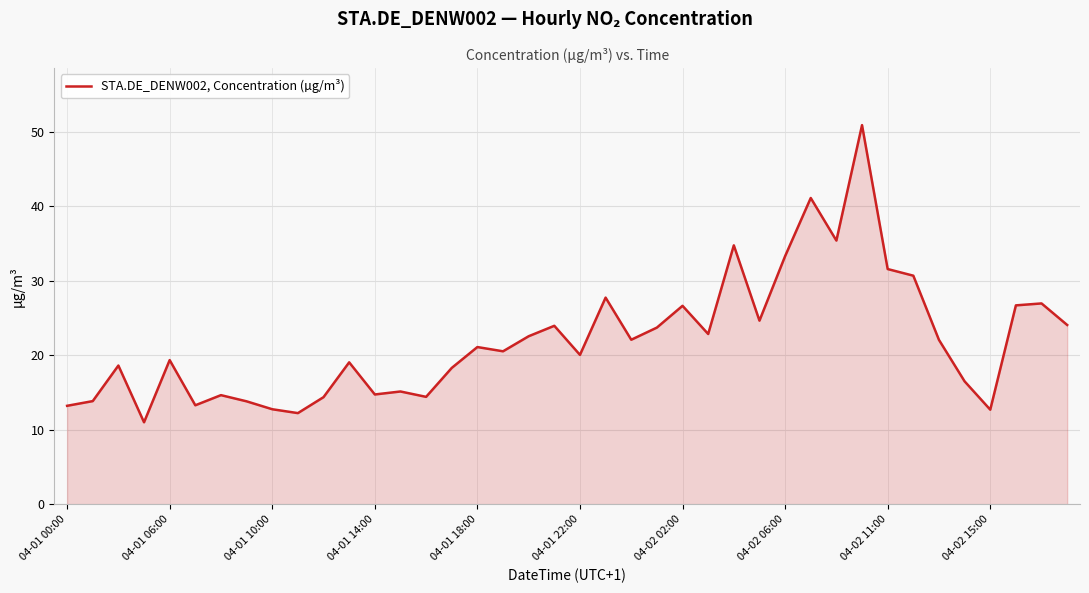

What is the difference between the maximum and second lowest values?

38.6